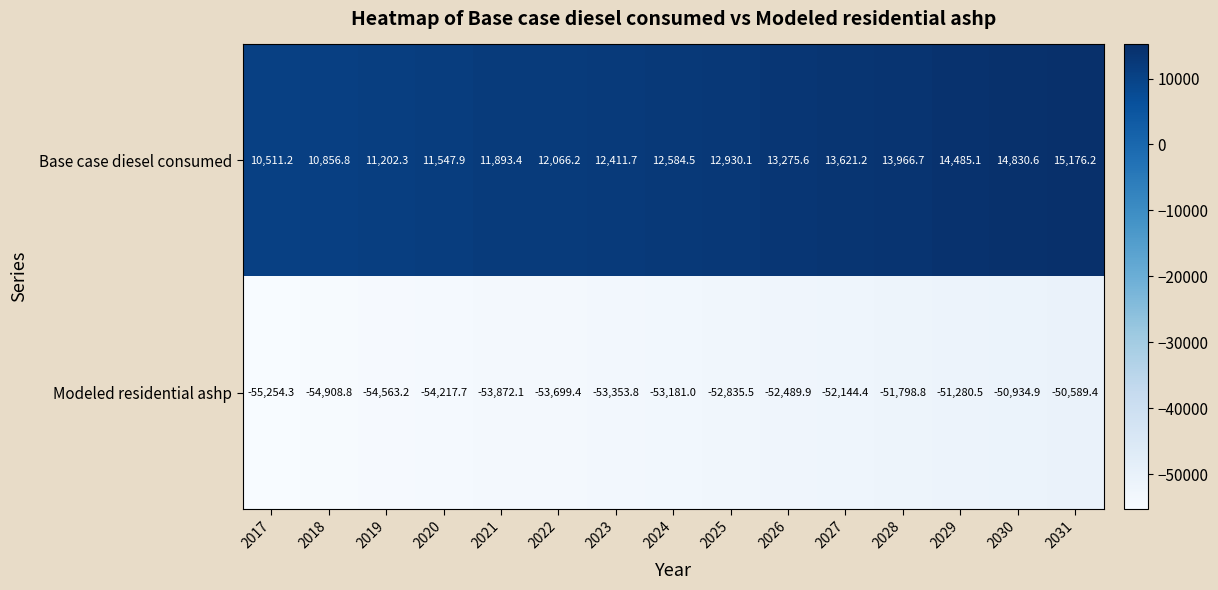

True or false: Modeled residential ashp has a value of -51798.8 at 2028.

True